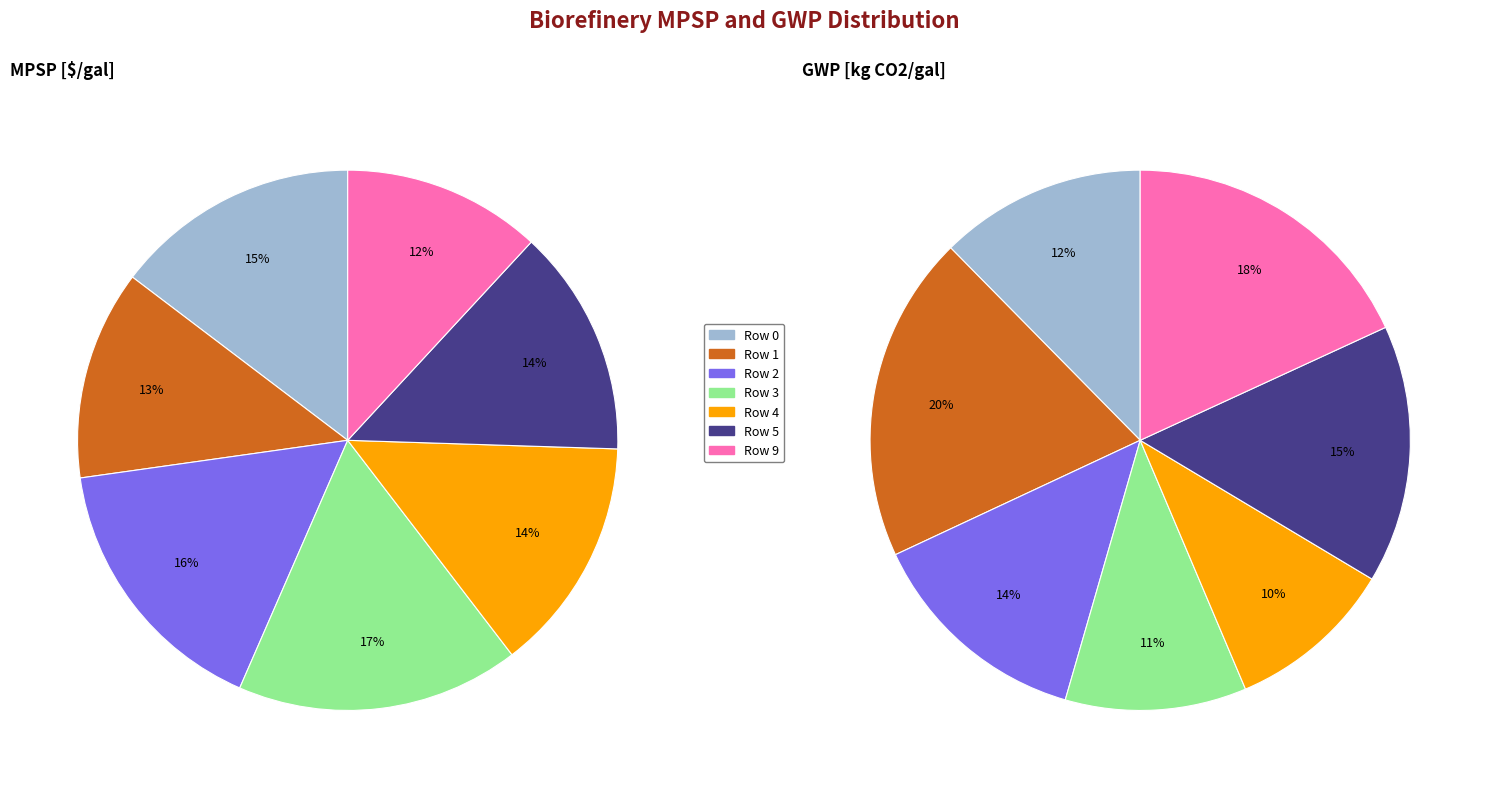

To the nearest percent, what is the difference between the largest and smallest slice percentages?

10%